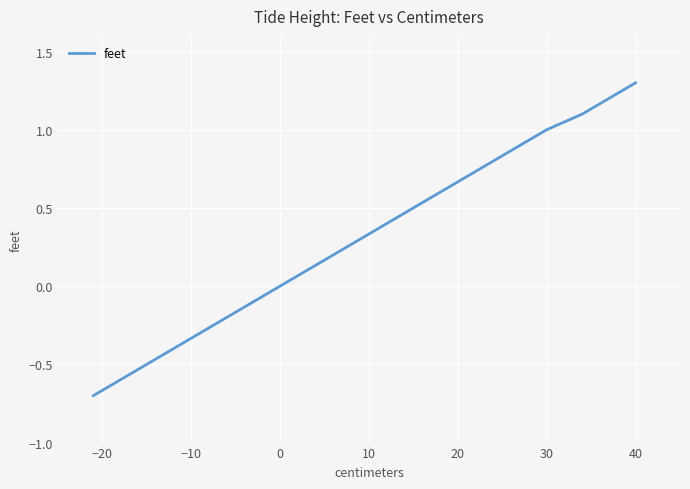

What is the greatest value displayed?

1.3